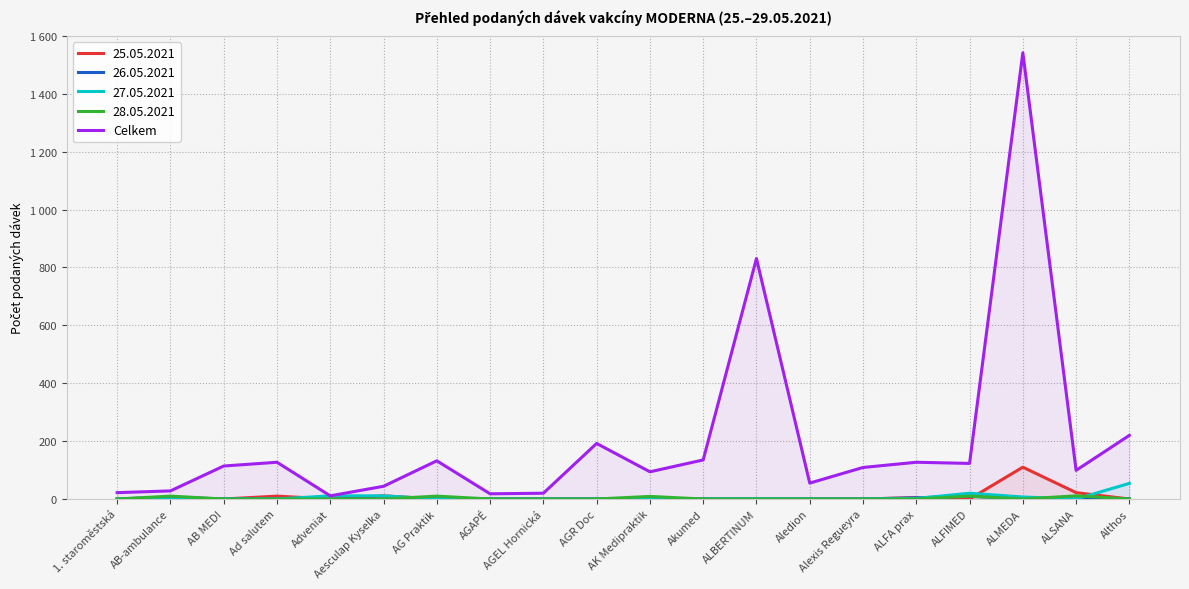

What is the change in value from Ad salutem to ALFIMED?

-4